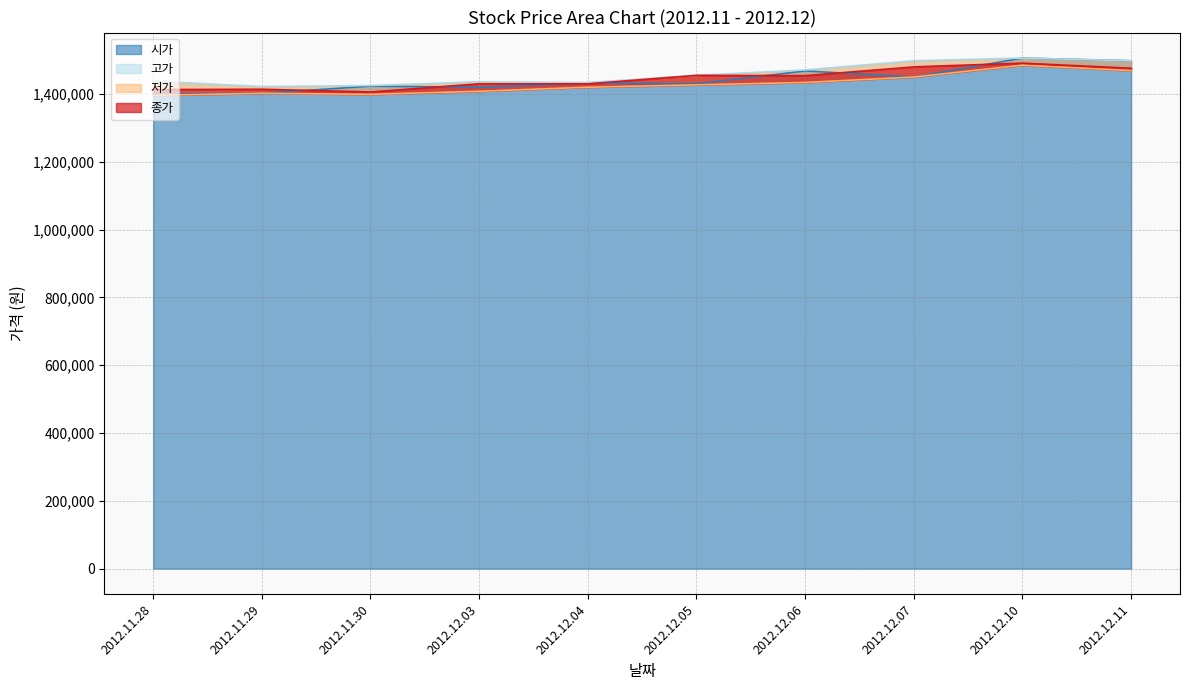

Rank the categories by 종가 value from lowest to highest.

2012.11.30, 2012.11.28, 2012.11.29, 2012.12.03, 2012.12.04, 2012.12.06, 2012.12.05, 2012.12.11, 2012.12.07, 2012.12.10